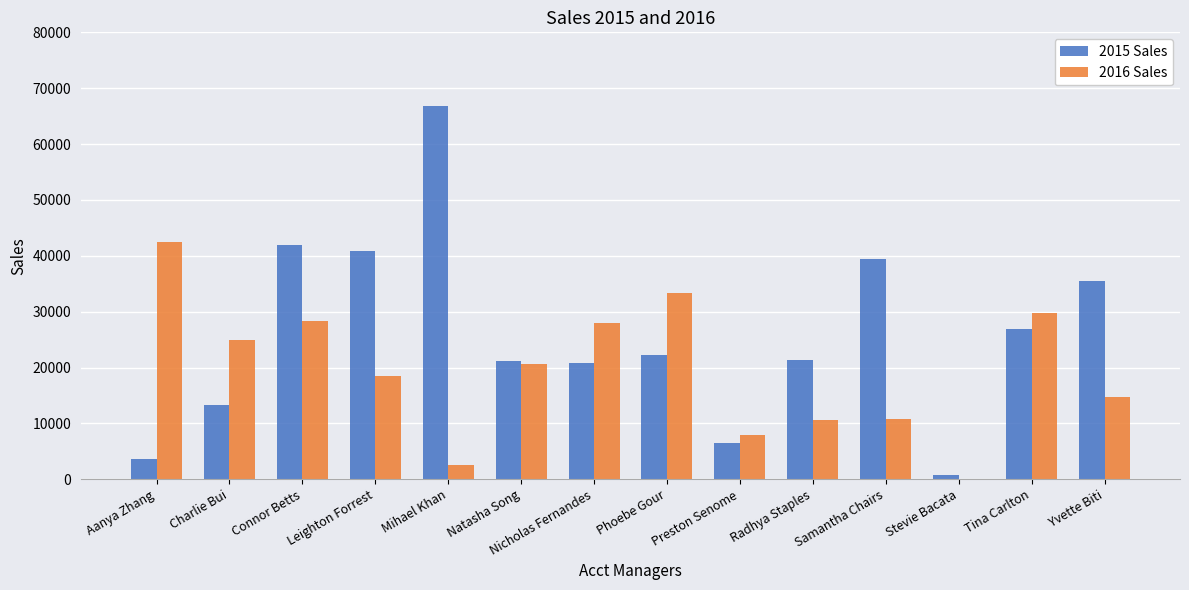

Where is 2016 Sales nearest to the value 21257?

Natasha Song